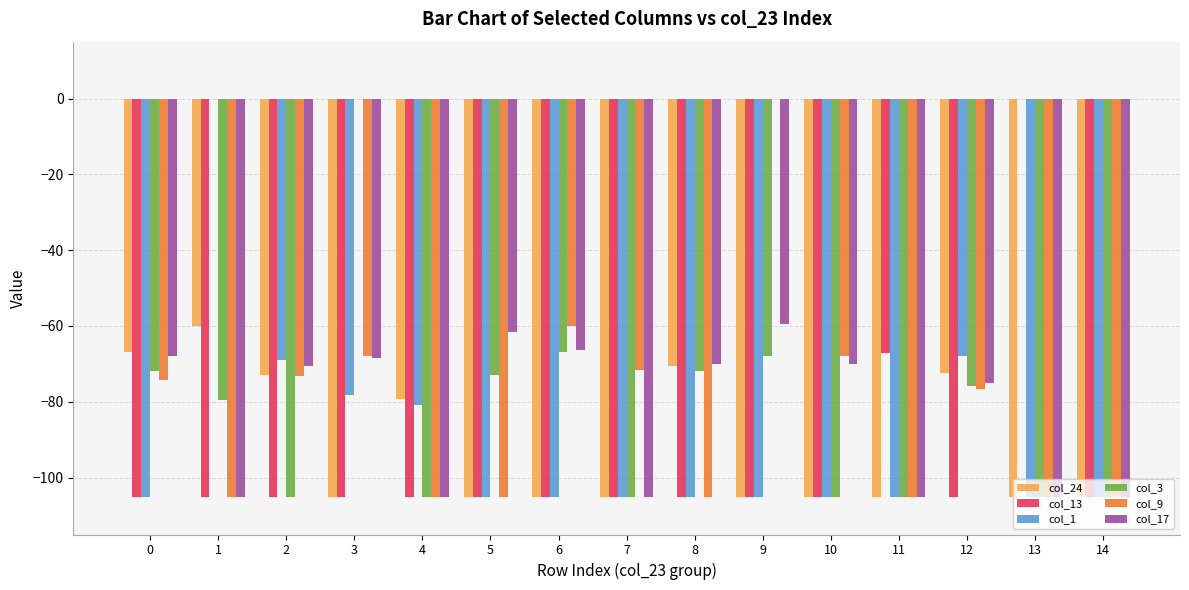

The value of col_24 at 0 is -90.9. True or false?

False